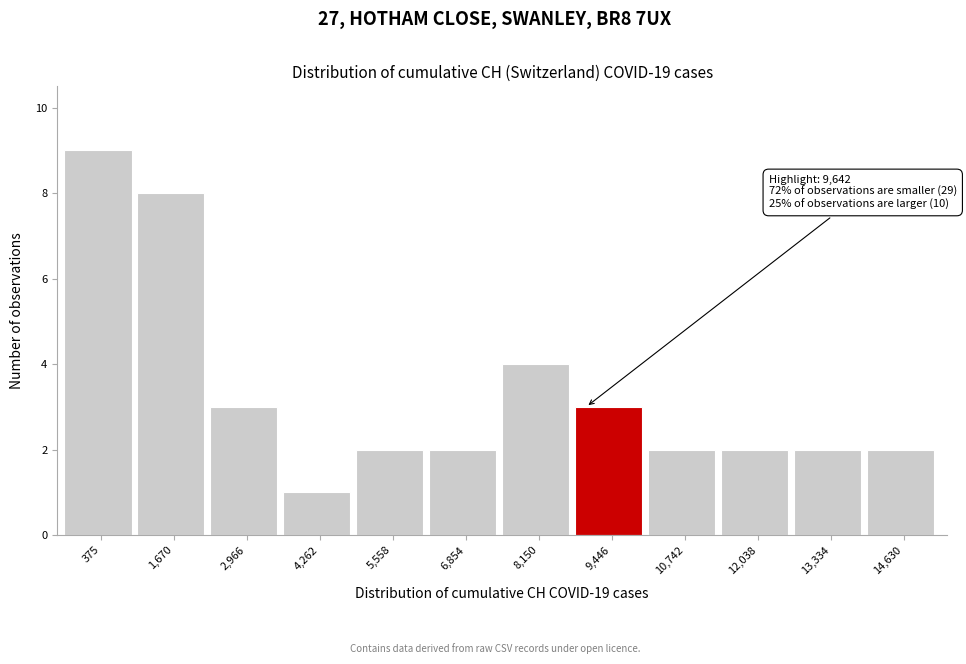

Reading right to left, transcribe all the data shown in this chart.

14,630=2	13,334=2	12,038=2	10,742=2	9,446=3	8,150=4	6,854=2	5,558=2	4,262=1	2,966=3	1,670=8	375=9